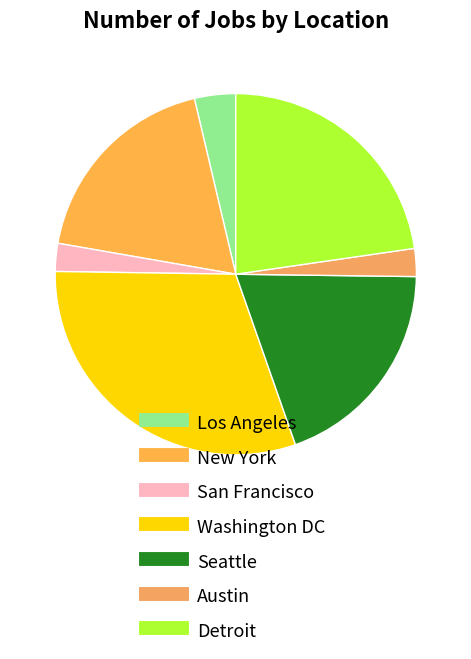

Combined, what portion of the pie is Washington DC and Detroit?

53.3%